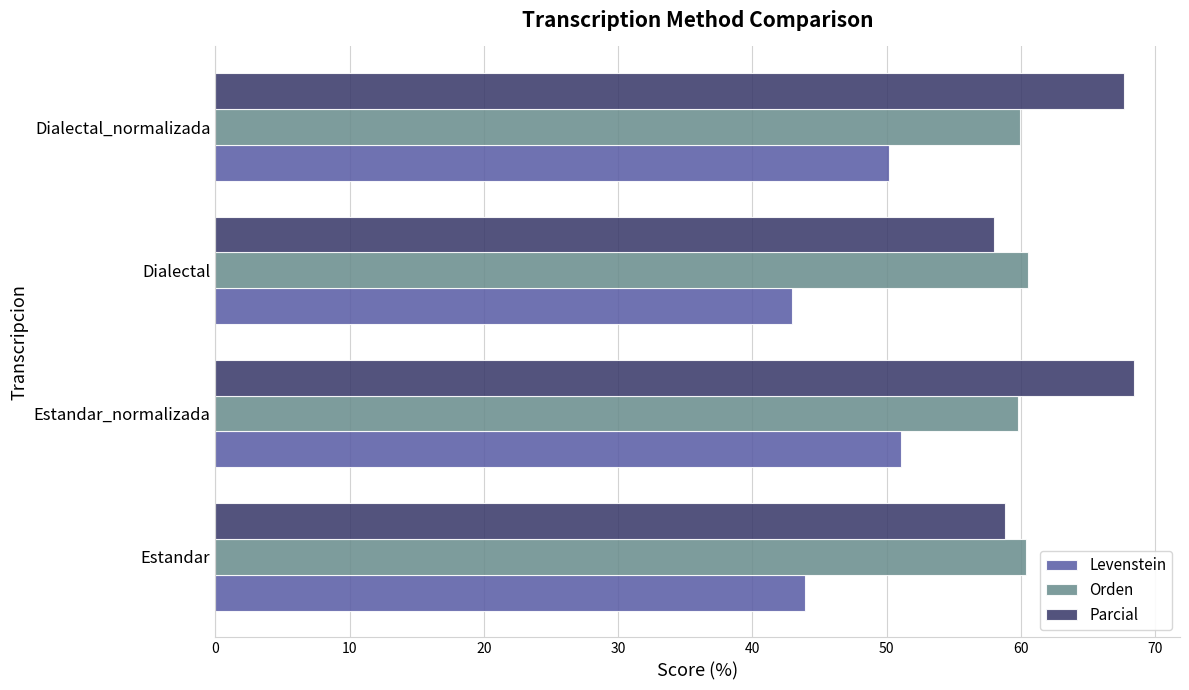

Is it true that Levenstein equals 58.4 at Dialectal?

False